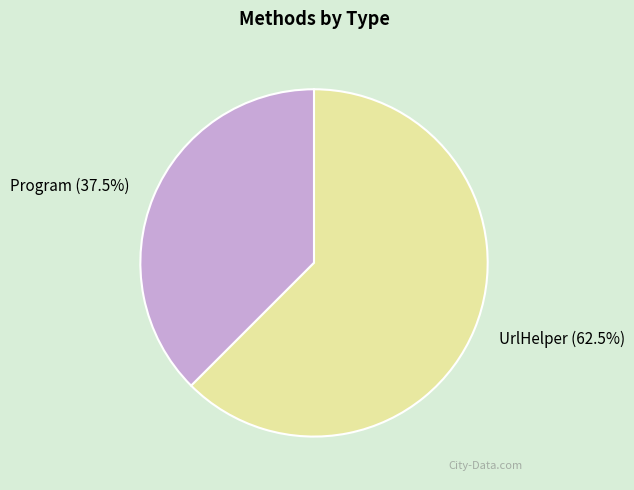

True or false: Program accounts for 32% of the total.

False